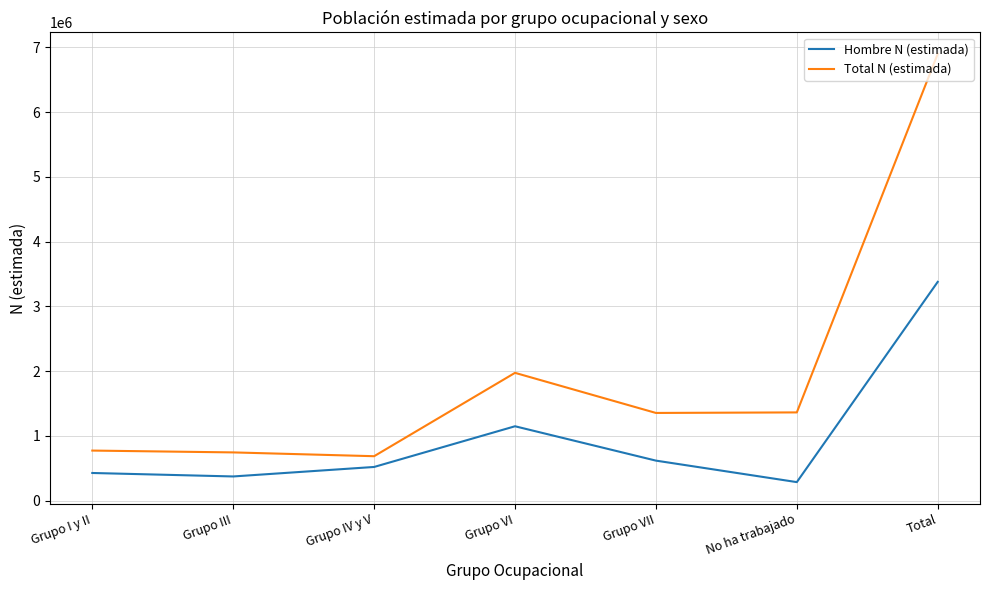

At which category is the sum across all series the highest?

Total